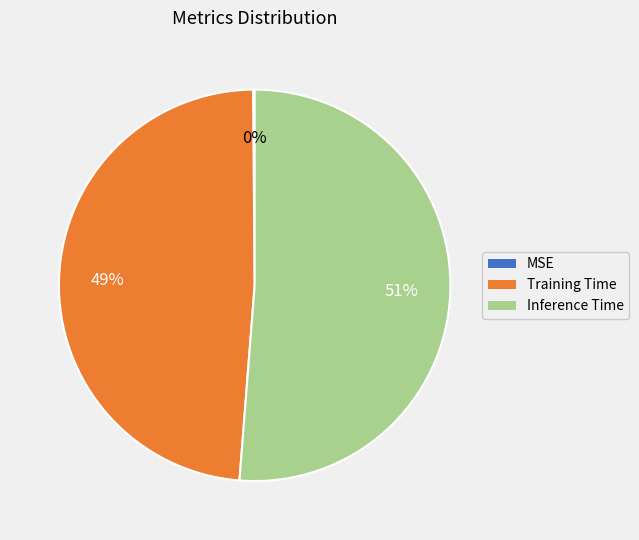

To the nearest percent, what is the average slice percentage?

33%